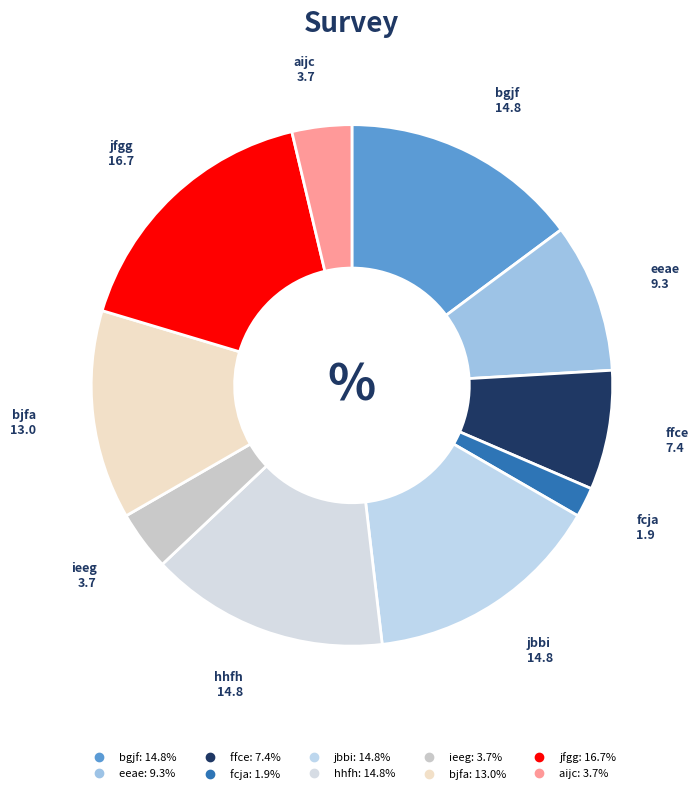

How many segments does this pie chart have?

10